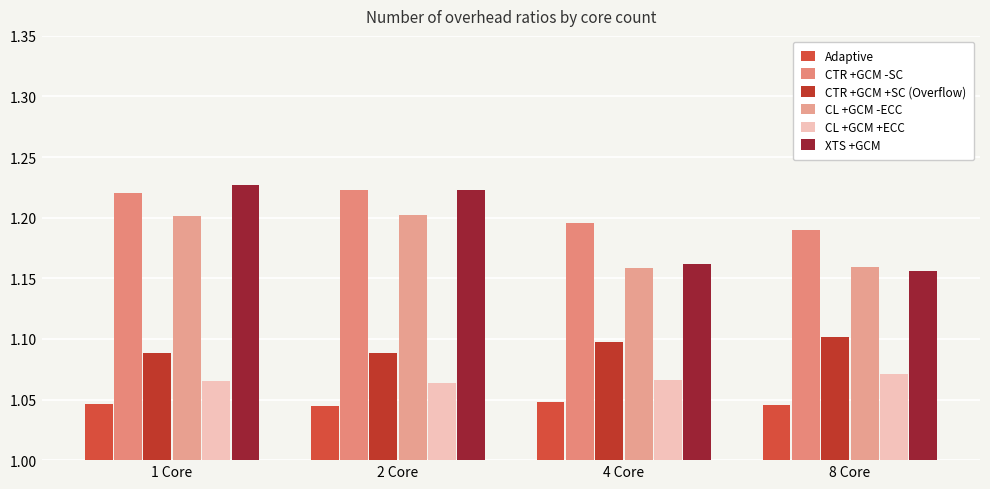

What position from the left is 1 Core?

1